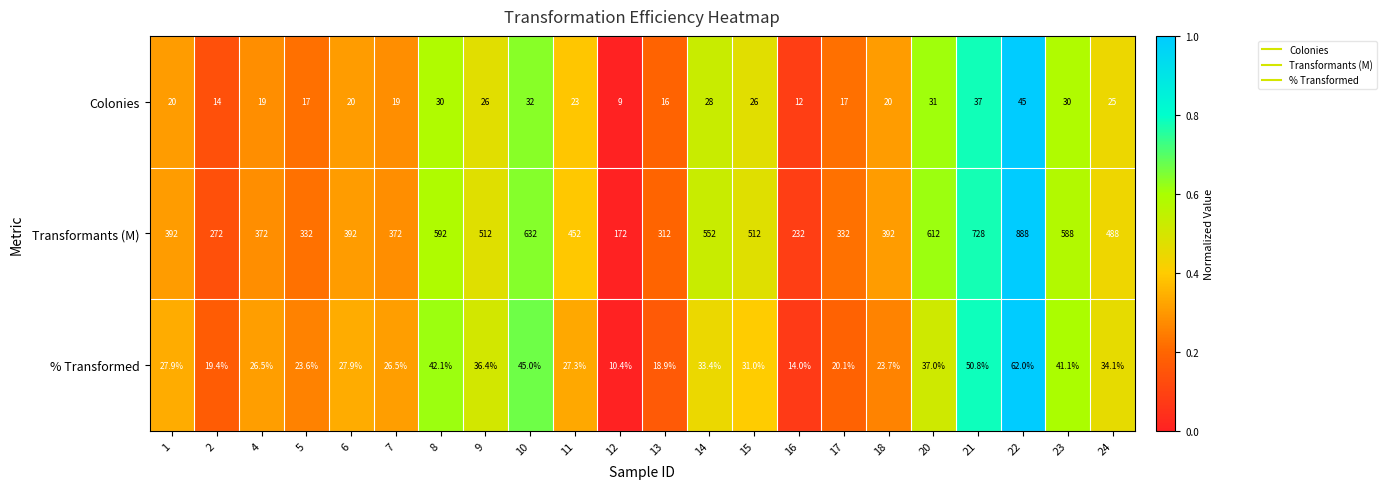

At which category is the sum across all series the highest?

22